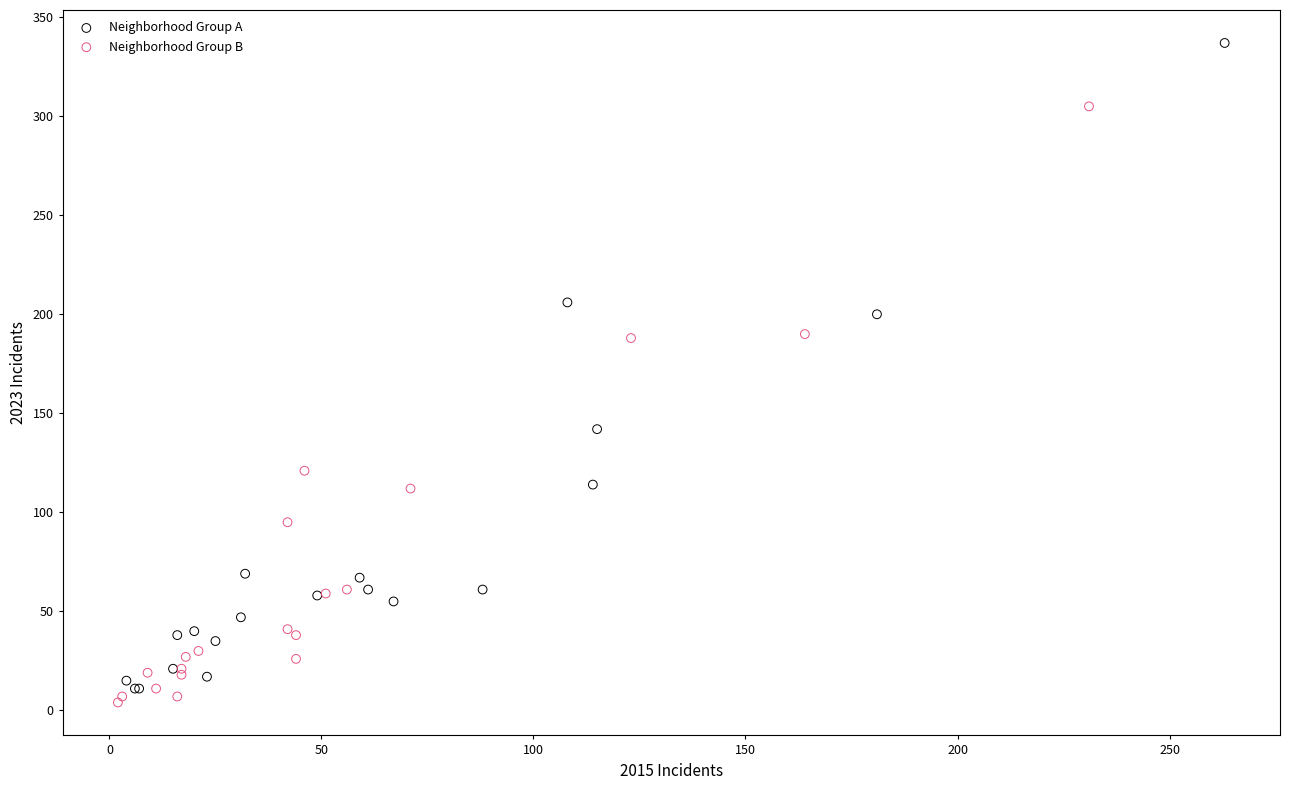

Which series contains the highest Y value?

Neighborhood Group A